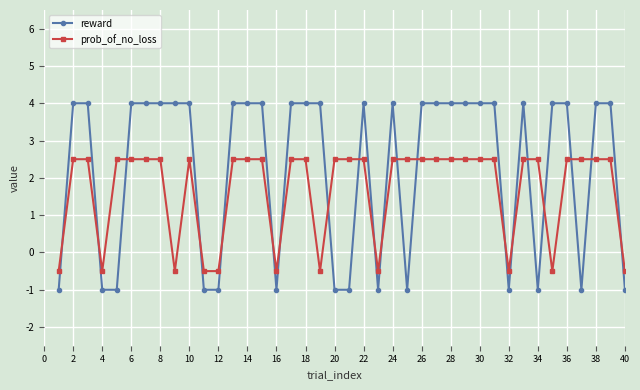

True or false: prob_of_no_loss has more than 0 points higher than both neighbors.

True